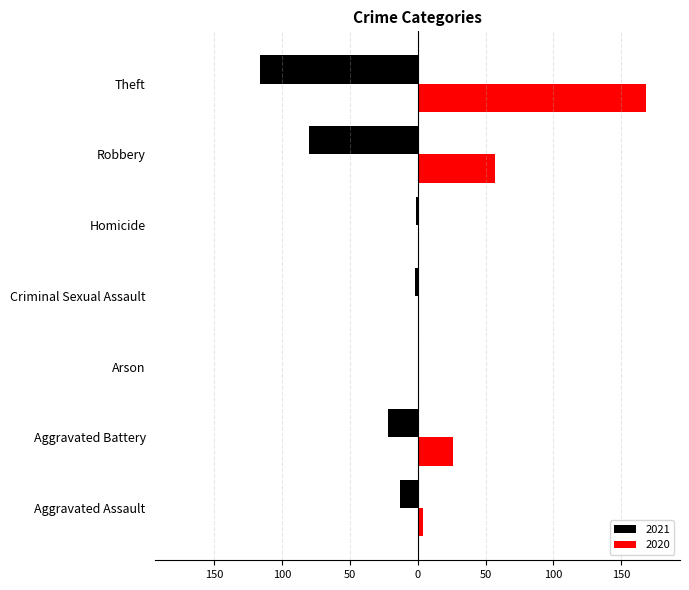

At which category is the sum across all series the highest?

Theft